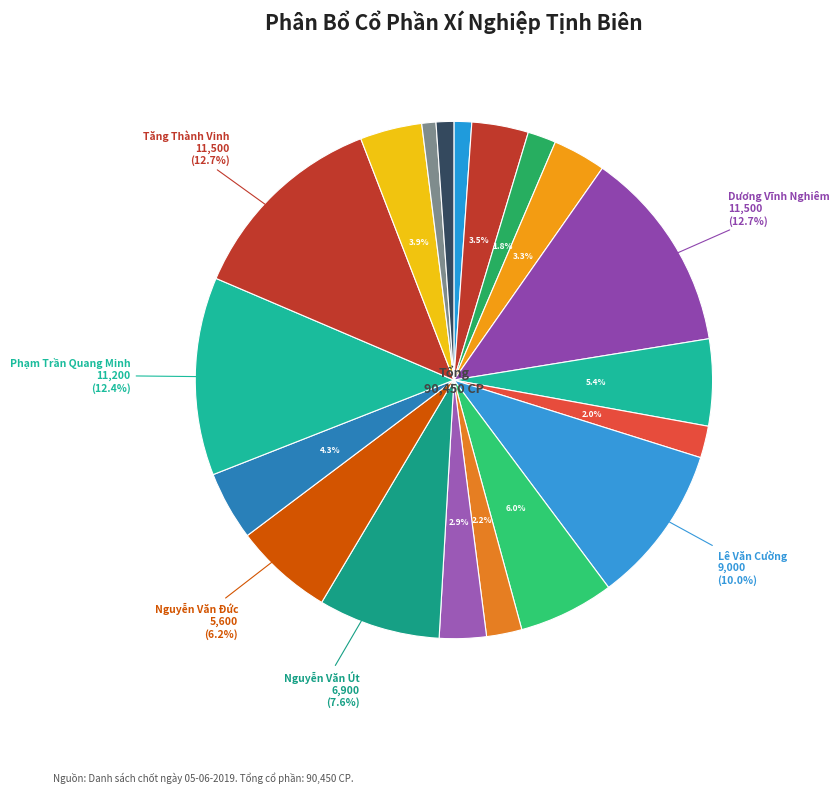

How many slices are in this pie chart?

19